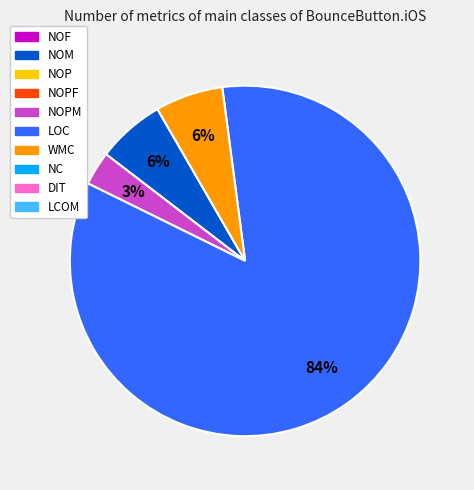

To the nearest percent, what is the average slice percentage?

25%